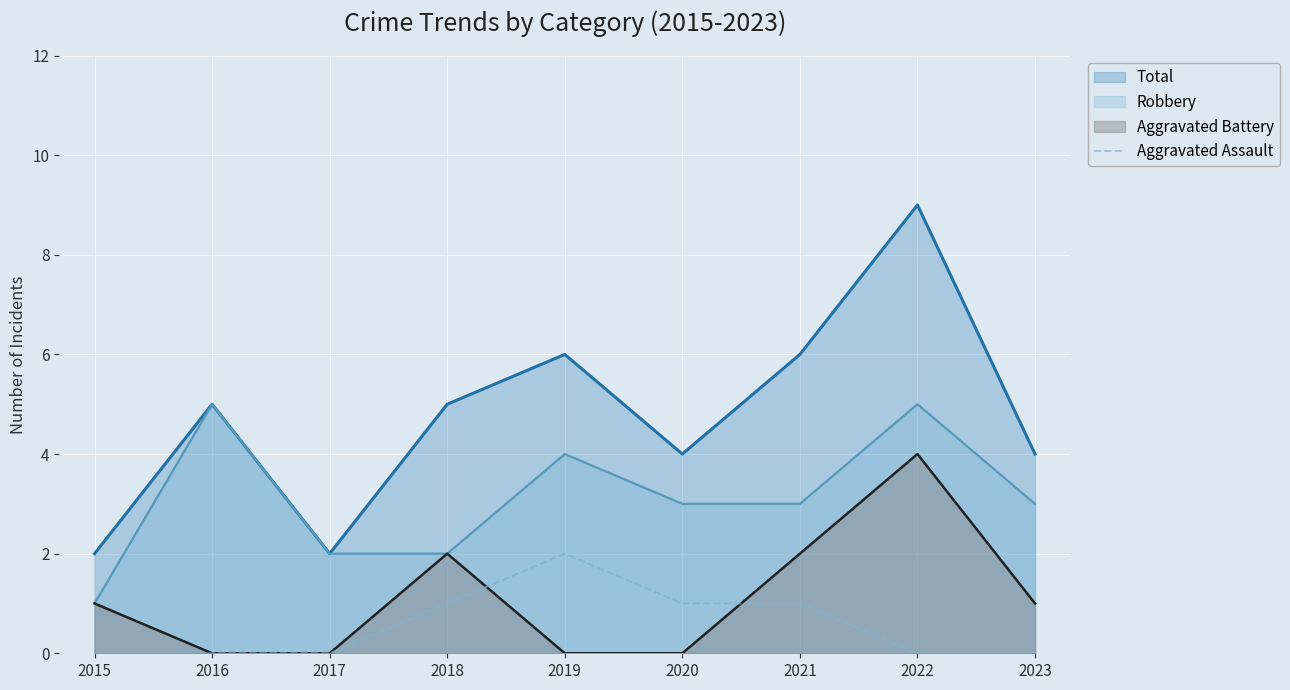

What is the maximum value for Robbery?

5